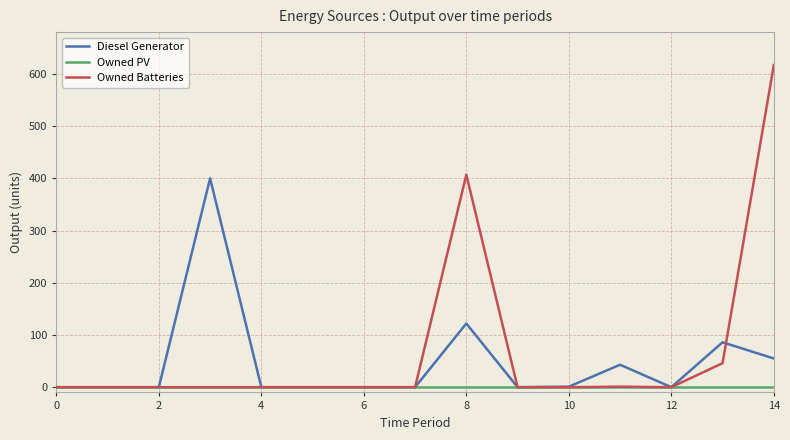

Rank the series by their average value, from lowest to highest.

Owned PV, Diesel Generator, Owned Batteries